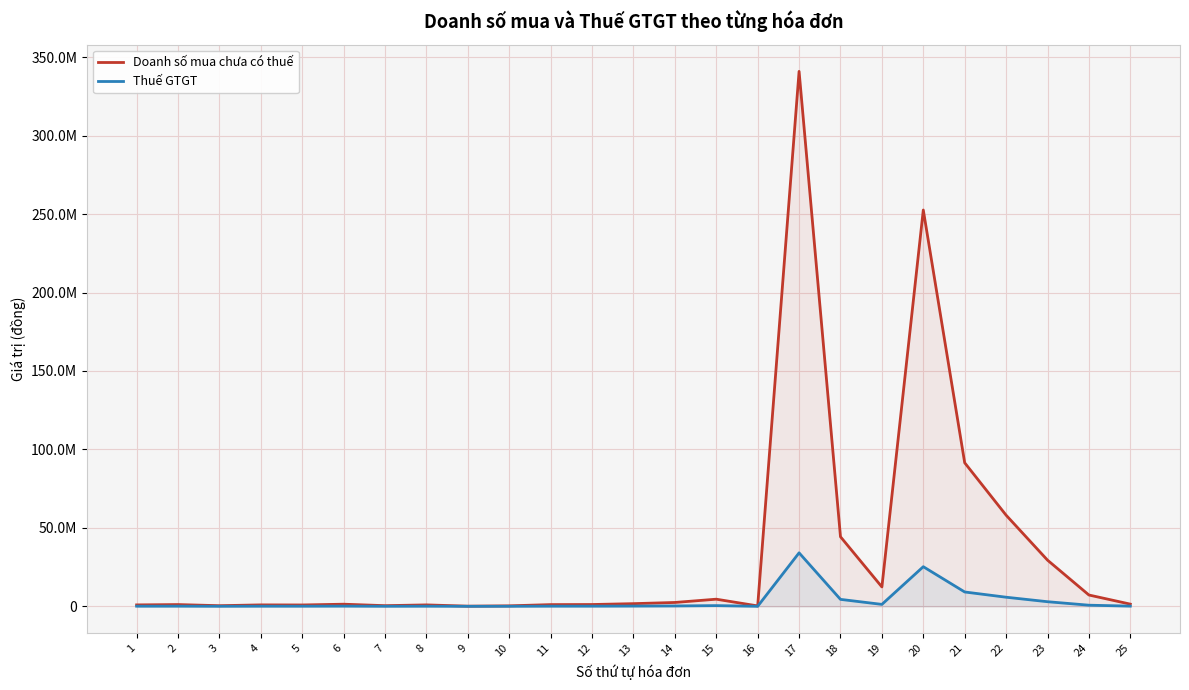

Which category has the lowest value across all series?

9